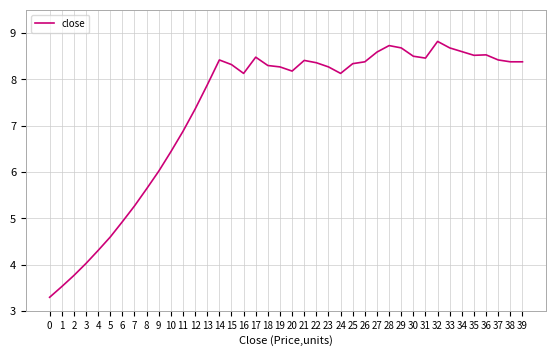

What is the average value?

7.3